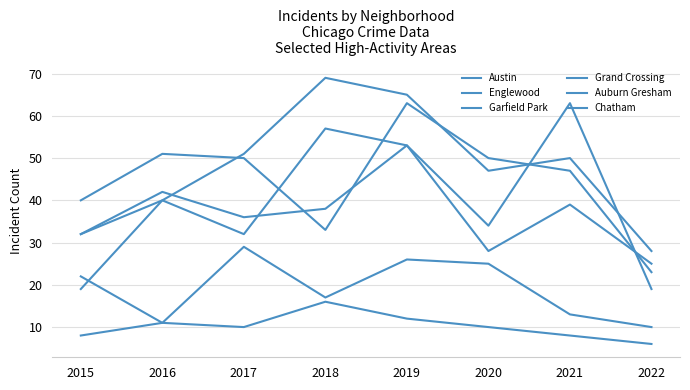

Does the chart have visible grid lines?

Yes